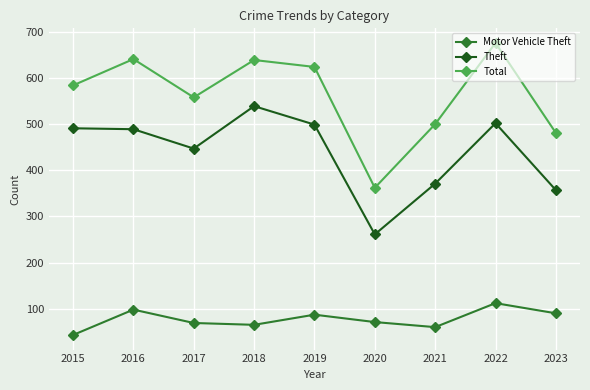

Which series has the largest total across all categories?

Total